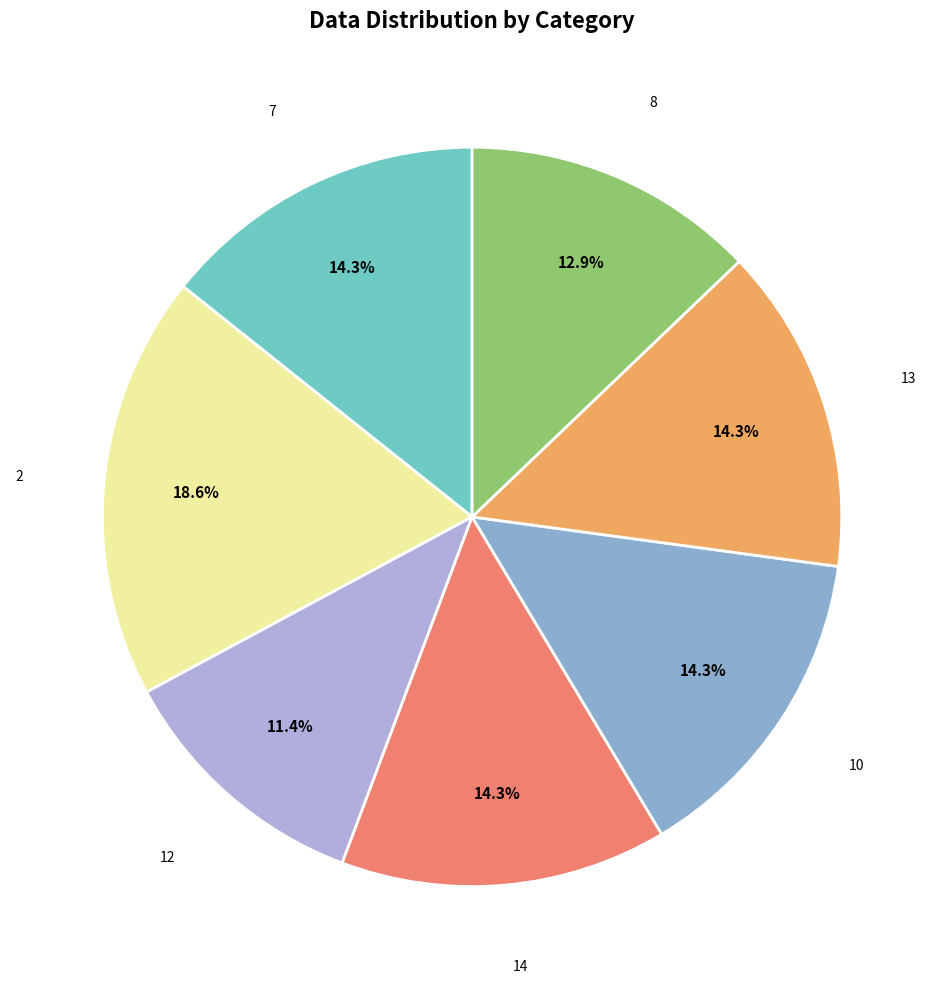

Which slice is the smallest?

12